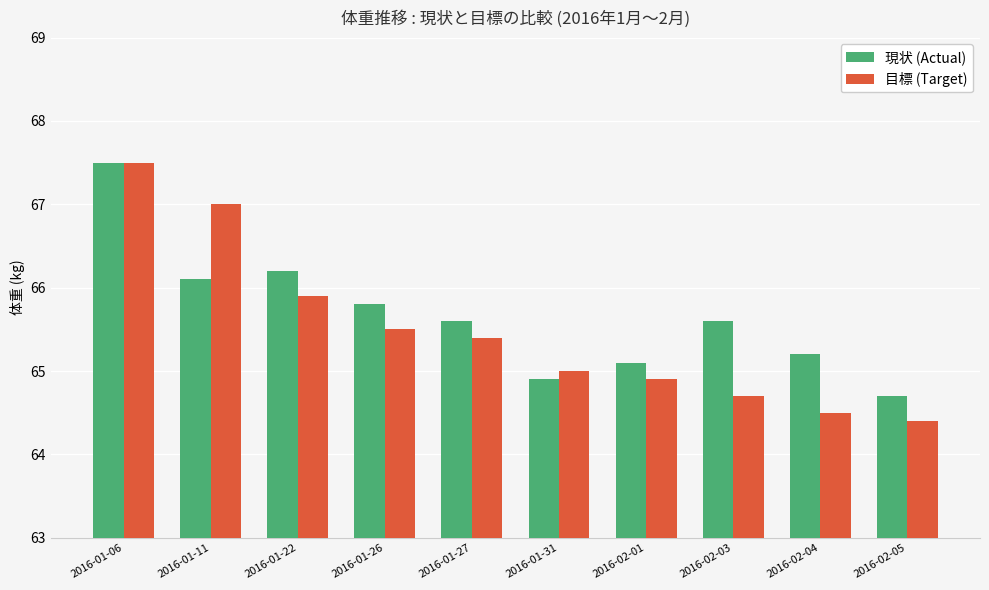

List the series in order of their overall mean, lowest first.

目標 (Target), 現状 (Actual)